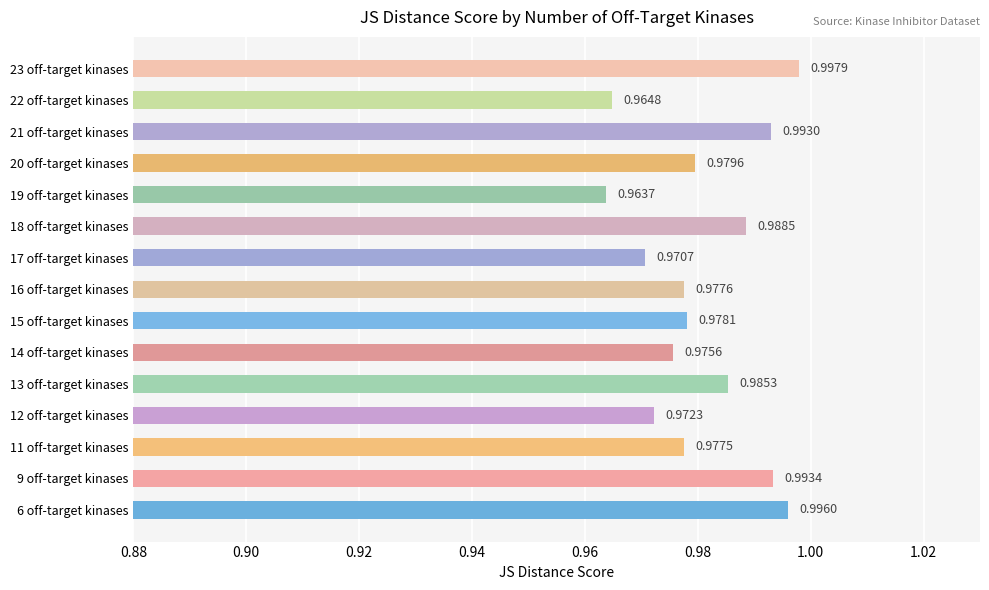

Which has a higher value, 14 off-target kinases or 23 off-target kinases?

23 off-target kinases